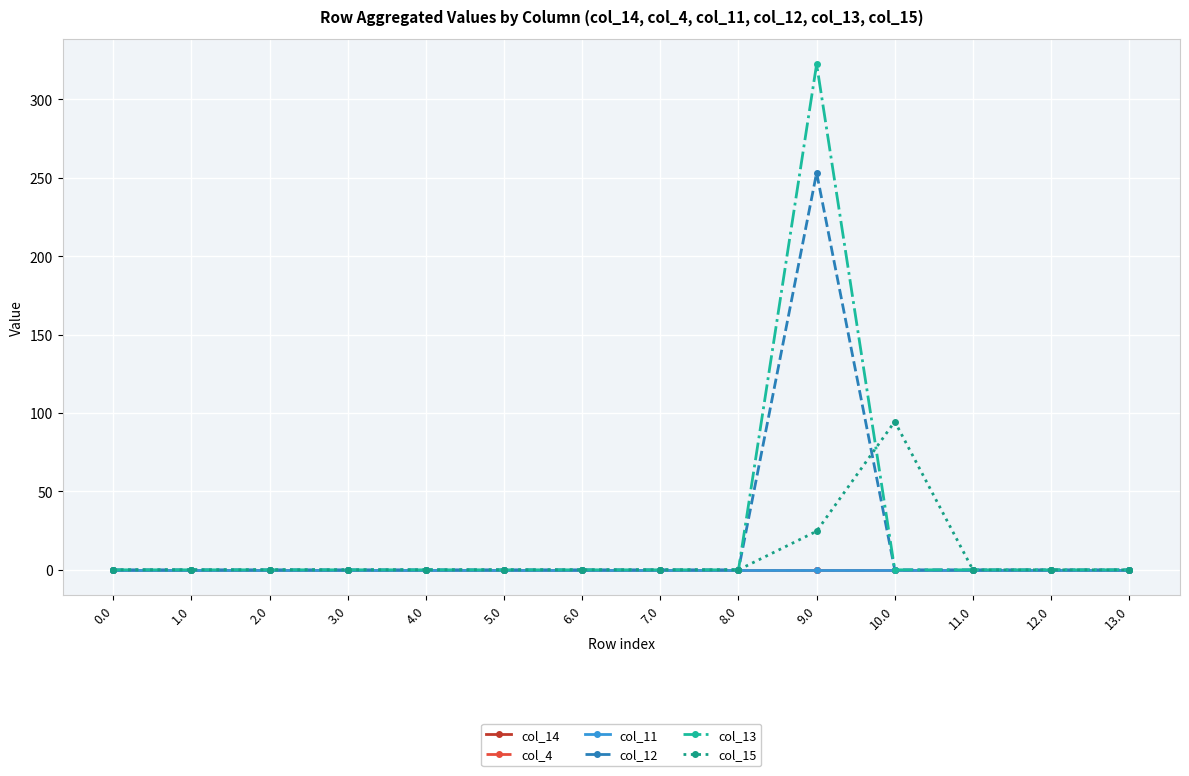

What is the label of the 7th point from the left?

6.0